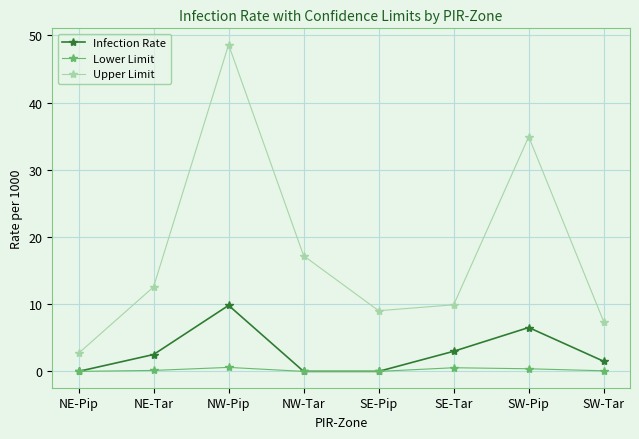

Which series has the largest range (max minus min)?

Upper Limit